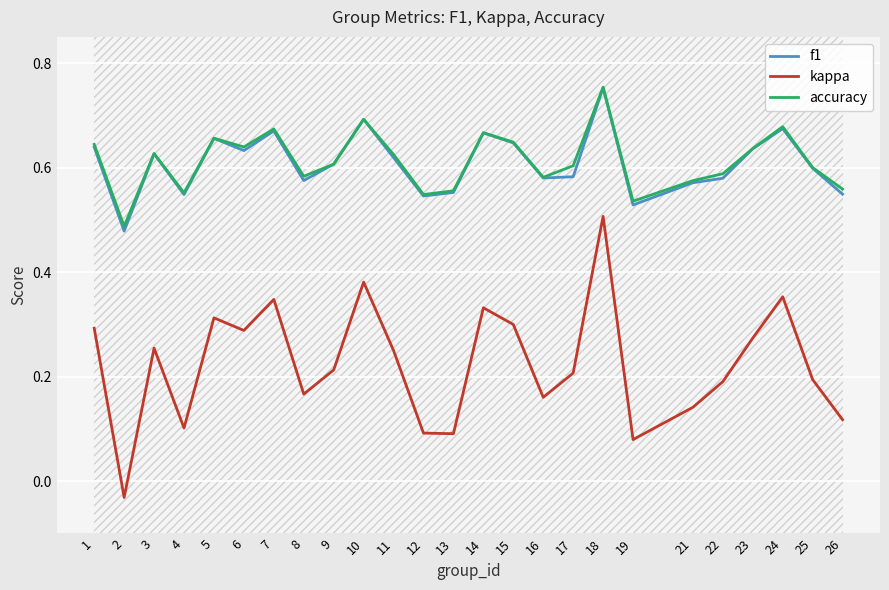

At 2, list the series in order from smallest to largest.

kappa, f1, accuracy